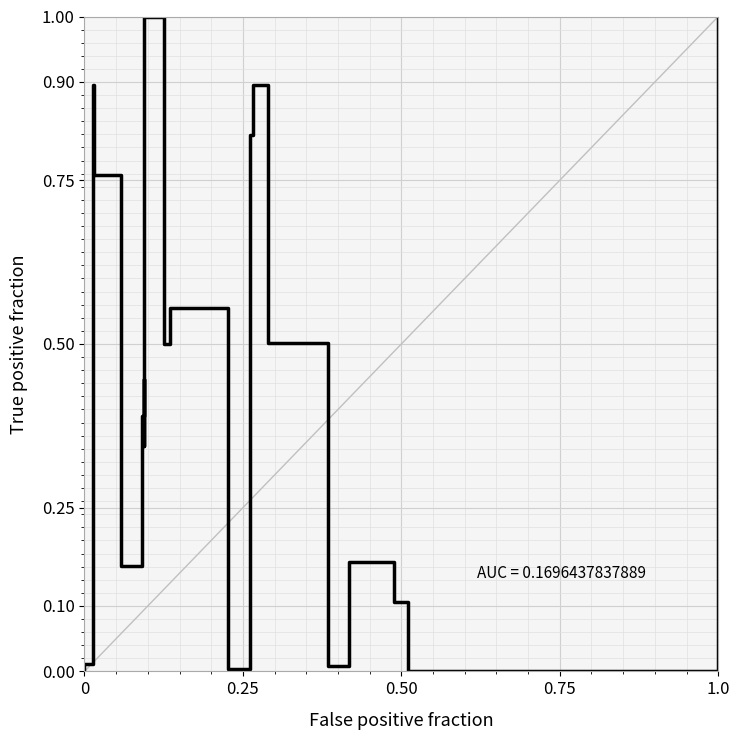

Reading left to right, extract all data points from this chart.

0.0	0.0	0.8	0.9	0.8	0.2	0.4	0.4	0.3	1.0	0.5	0.6	0.0	0.8	0.9	0.5	0.0	0.2	0.1	0.0	0.0	1.0